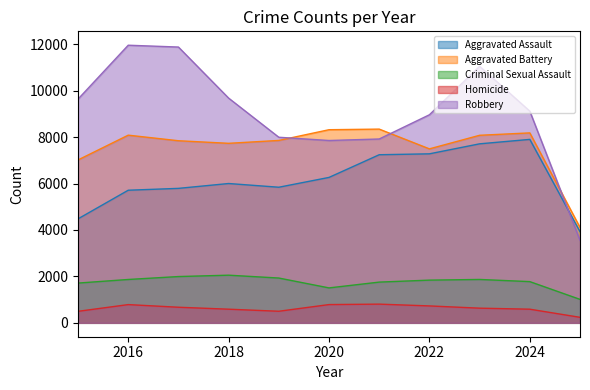

Which series has the largest range (max minus min)?

Robbery